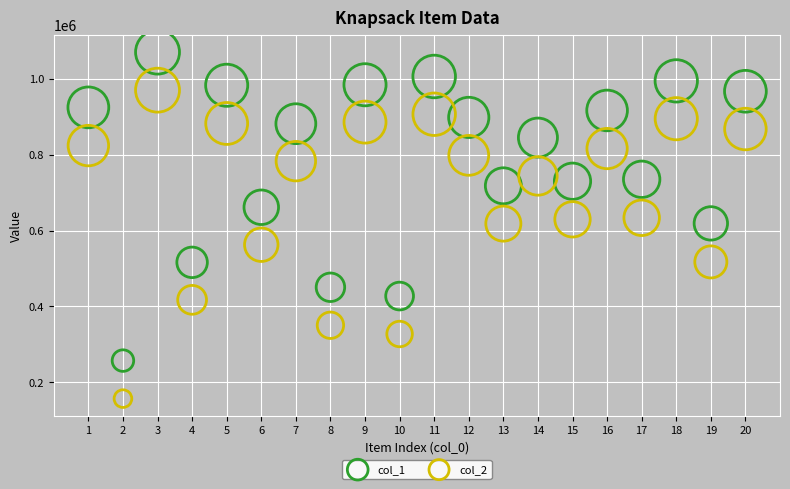

Which series has the largest Y range (max minus min)?

col_1